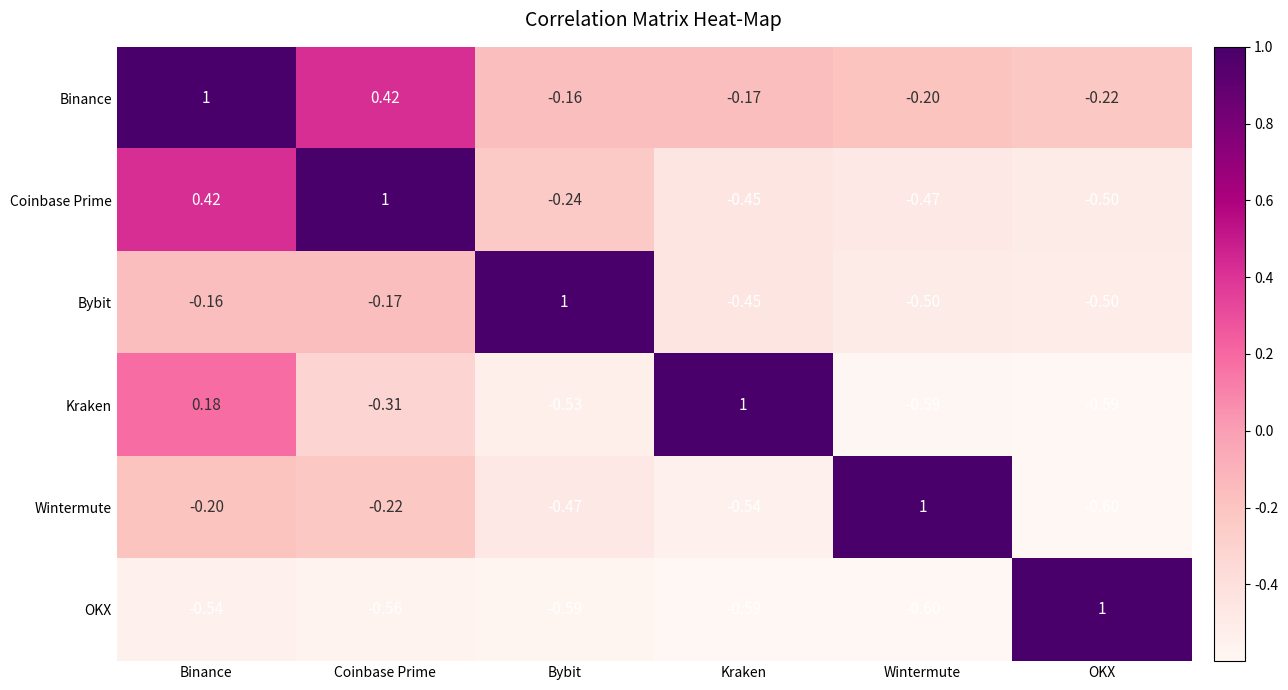

At which label does Kraken first exceed 0?

Binance